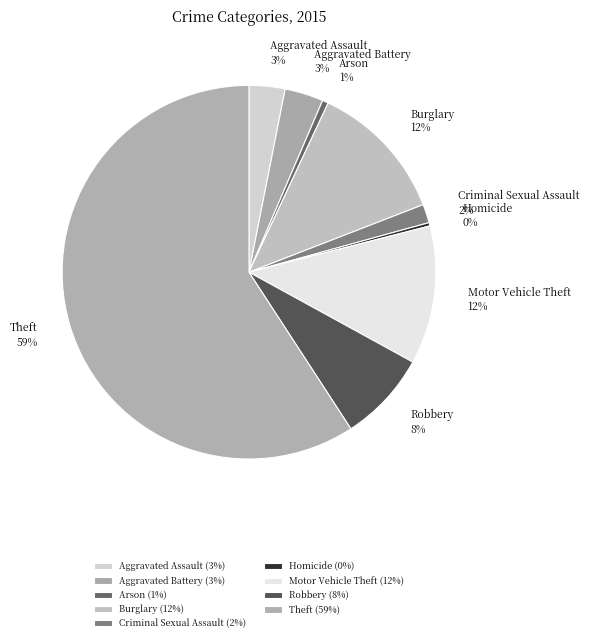

Do Homicide and Arson together represent more than half of the pie?

No